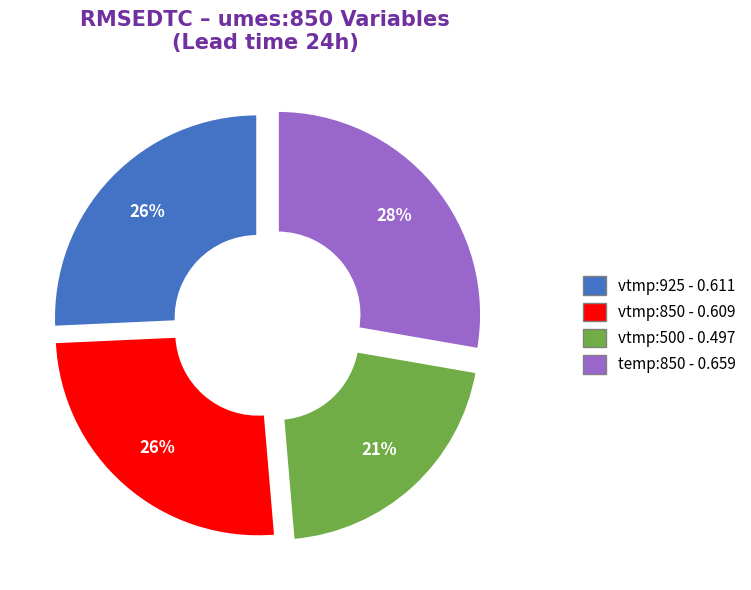

To the nearest percent, what is the average slice percentage?

25%